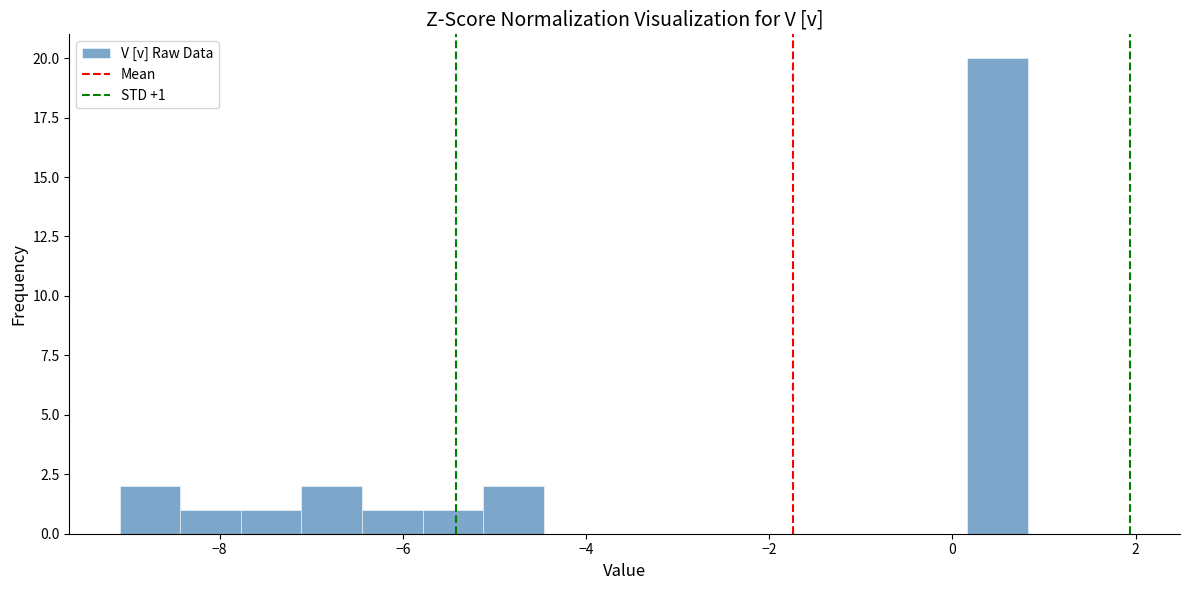

Around what value on the x-axis is the tallest bar? Give the approximate position of its centre, as read against the axis.

0.4